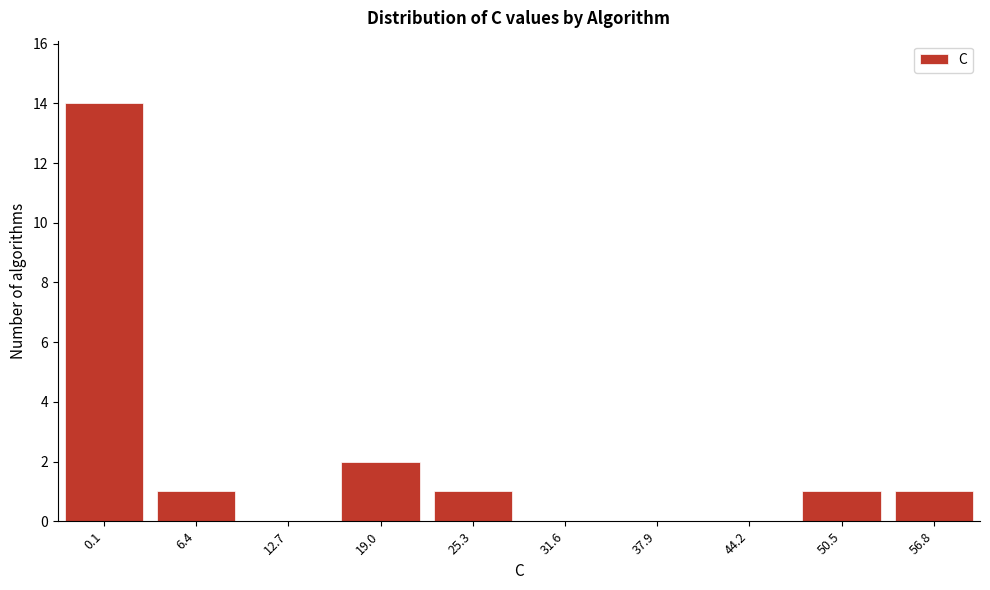

Reading right to left, transcribe all the data shown in this chart.

56.8=1	50.5=1	44.2=0	37.9=0	31.6=0	25.3=1	19.0=2	12.7=0	6.4=1	0.1=14